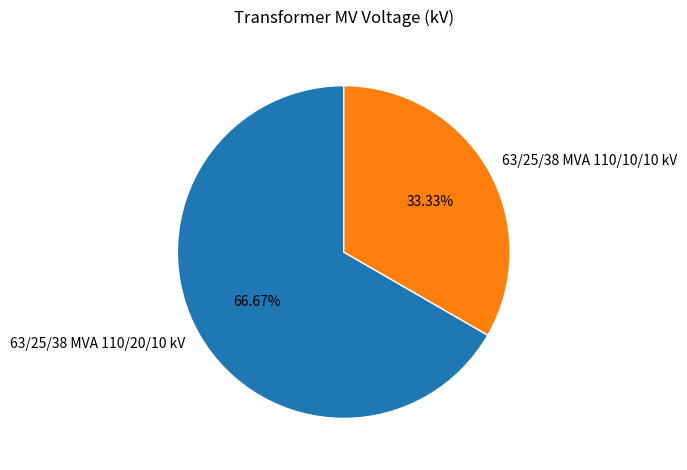

Combined, what portion of the pie is 63/25/38 MVA 110/20/10 kV and 63/25/38 MVA 110/10/10 kV?

100.0%